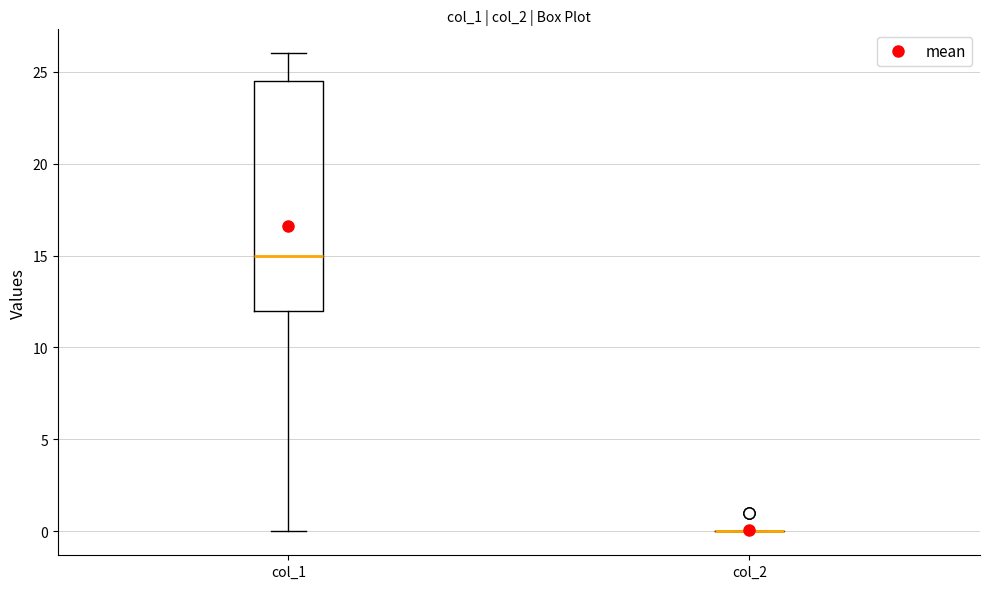

Comparing the boxes themselves (not the whiskers), which one is the tallest?

col_1